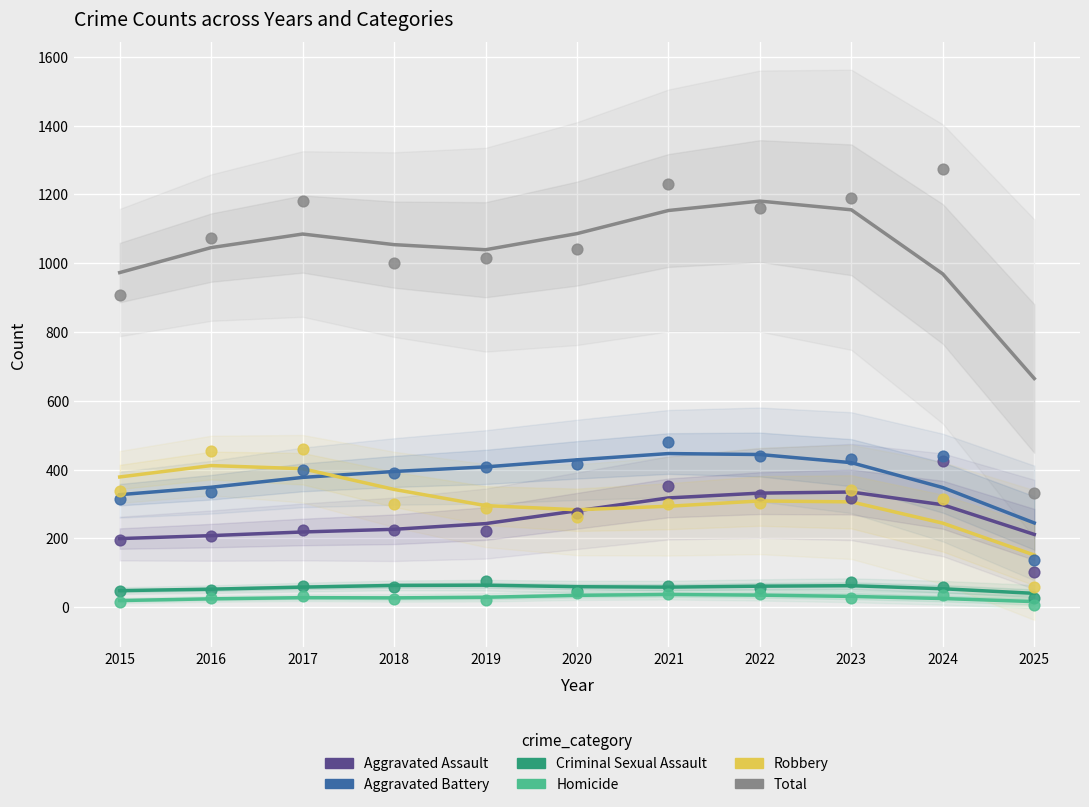

What are all the series names shown in the legend?

Aggravated Assault, Aggravated Battery, Criminal Sexual Assault, Homicide, Robbery, Total